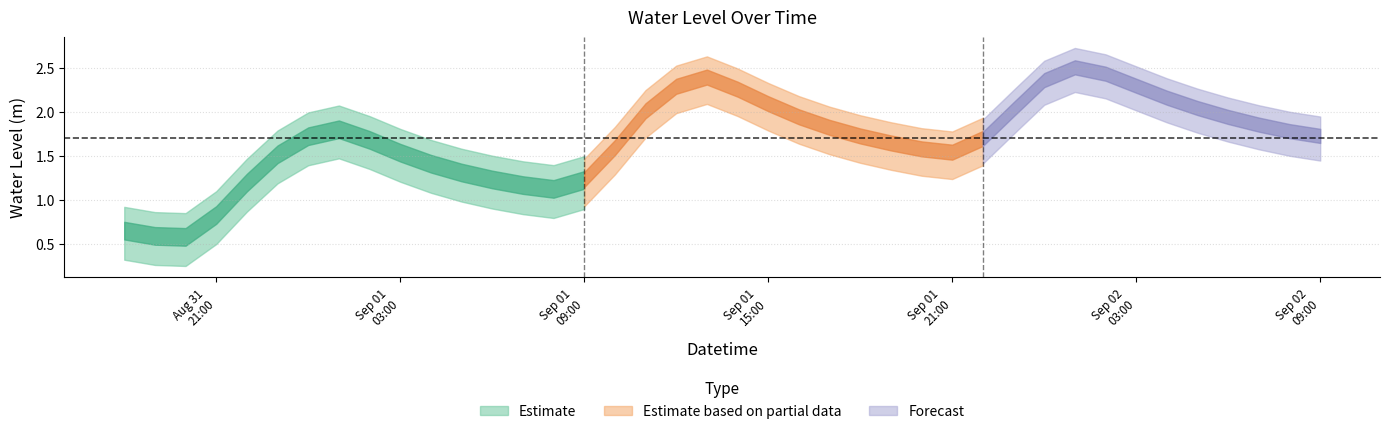

Rank the categories by value from highest to lowest.

2023-09-02 01:00:00, 2023-09-02 02:00:00, 2023-09-01 13:00:00, 2023-09-02 00:00:00, 2023-09-02 03:00:00, 2023-09-01 12:00:00, 2023-09-01 14:00:00, 2023-09-02 04:00:00, 2023-09-01 15:00:00, 2023-09-02 05:00:00, 2023-09-01 23:00:00, 2023-09-01 11:00:00, 2023-09-02 06:00:00, 2023-09-01 16:00:00, 2023-09-02 07:00:00, 2023-09-01 17:00:00, 2023-09-01 01:00:00, 2023-09-02 08:00:00, 2023-09-02 09:00:00, 2023-09-01 00:00:00, 2023-09-01 18:00:00, 2023-09-01 22:00:00, 2023-09-01 02:00:00, 2023-09-01 19:00:00, 2023-09-01 10:00:00, 2023-09-01 20:00:00, 2023-09-01 21:00:00, 2023-09-01 03:00:00, 2023-08-31 23:00:00, 2023-09-01 04:00:00, 2023-09-01 05:00:00, 2023-09-01 06:00:00, 2023-09-01 09:00:00, 2023-08-31 22:00:00, 2023-09-01 07:00:00, 2023-09-01 08:00:00, 2023-08-31 21:00:00, 2023-08-31 18:00:00, 2023-08-31 19:00:00, 2023-08-31 20:00:00